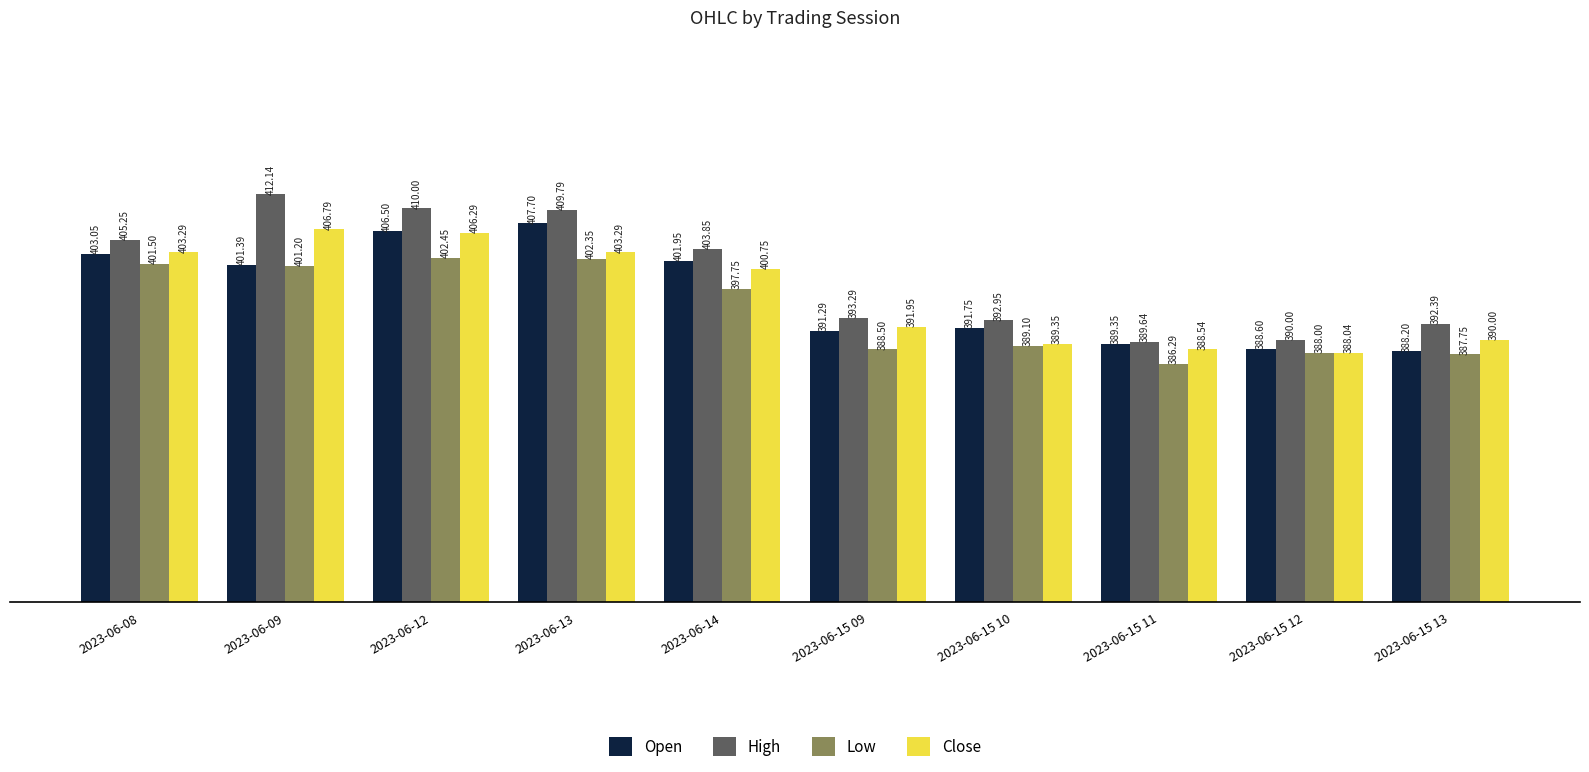

True or false: Close has a value of 534.2 at 2023-06-15 11.

False